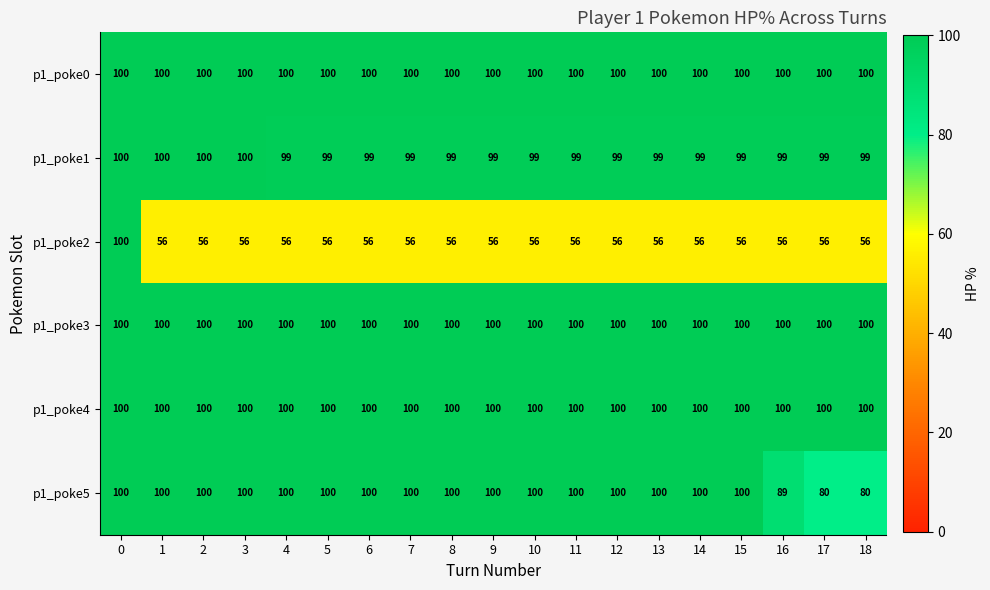

True or false: p1_poke2 has a value of 99 at 10.

False